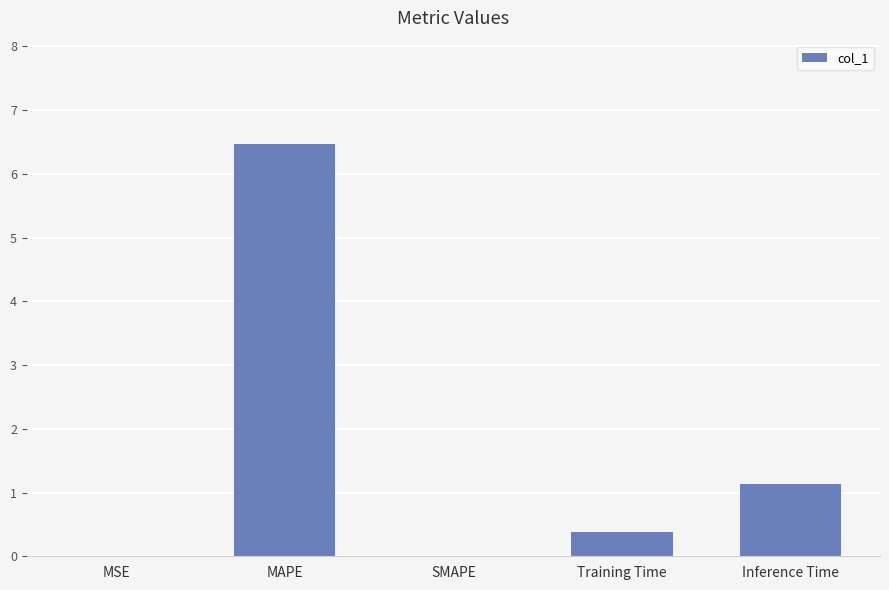

What is the sum of the values at MSE and Training Time?

0.4